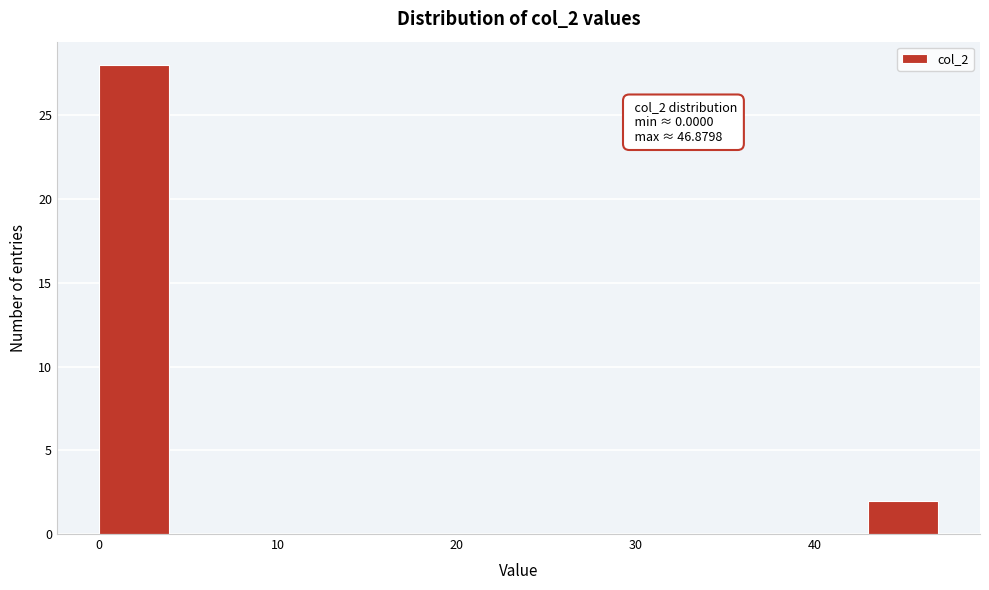

Around what value on the x-axis is the tallest bar? Give the approximate position of its centre, as read against the axis.

2